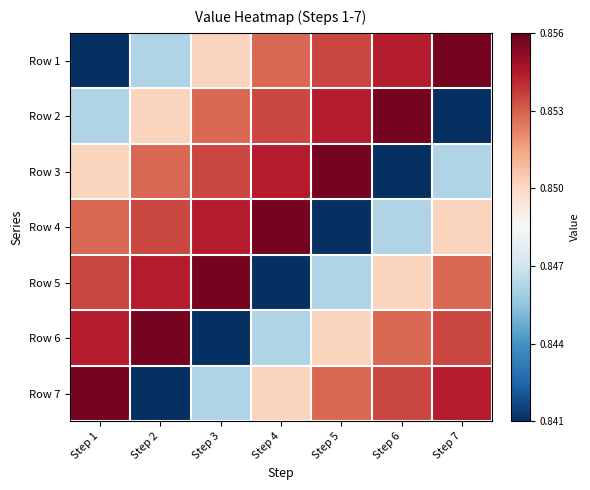

Count the number of categories in the chart.

7